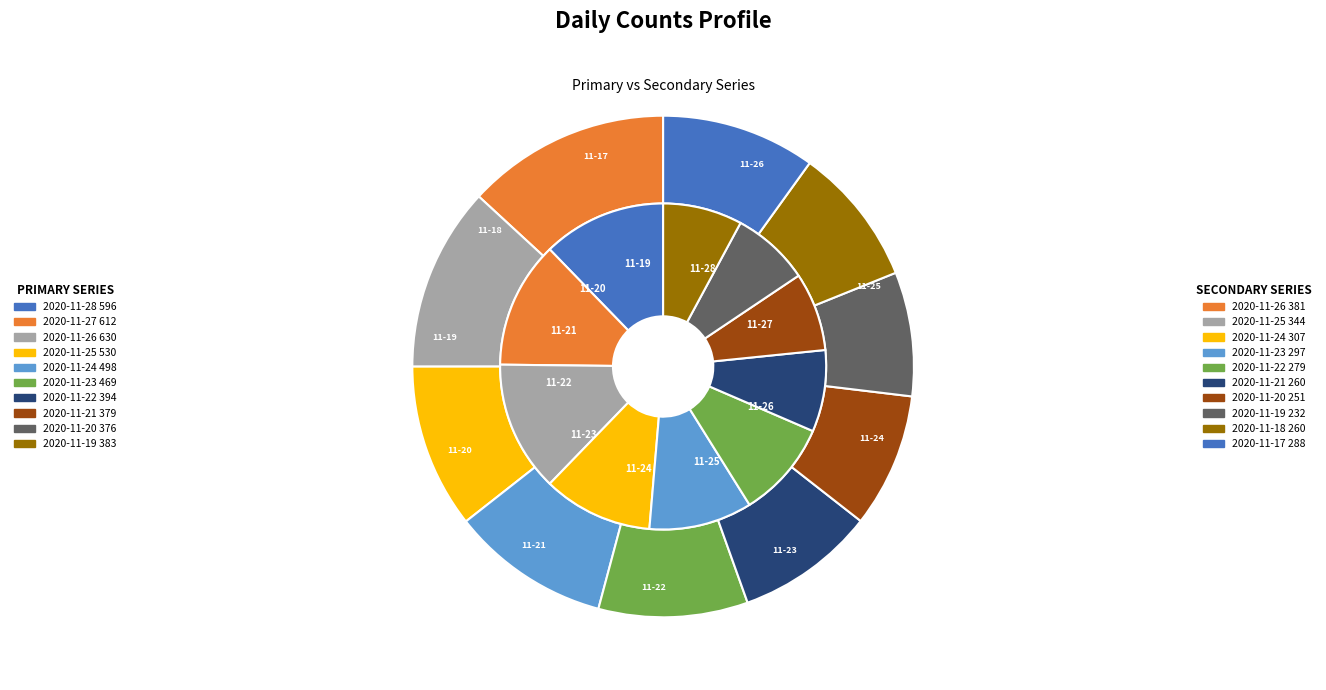

To the nearest percent, what percentage of the pie is 2020-11-24?

10%